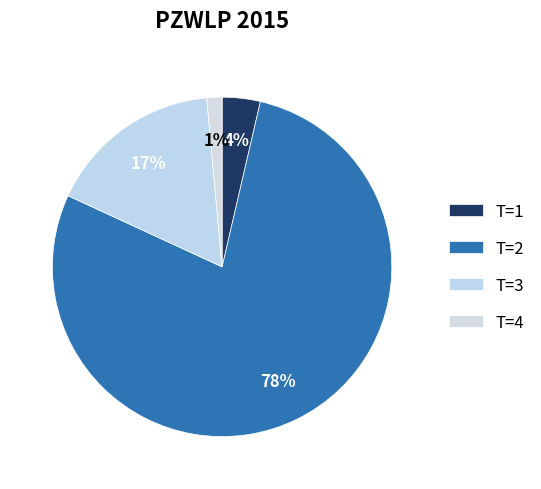

What is the majority slice?

T=2 (FC=108)